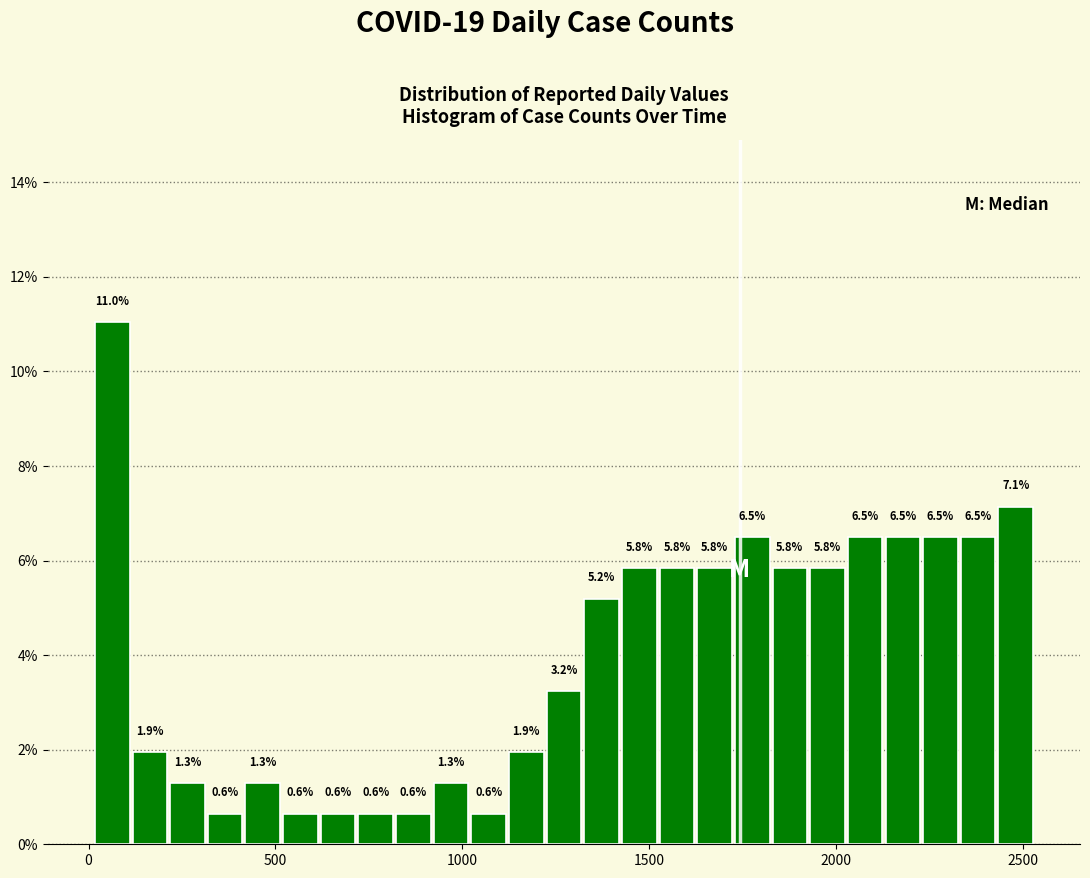

Around what value on the x-axis is the tallest bar? Give the approximate position of its centre, as read against the axis.

50